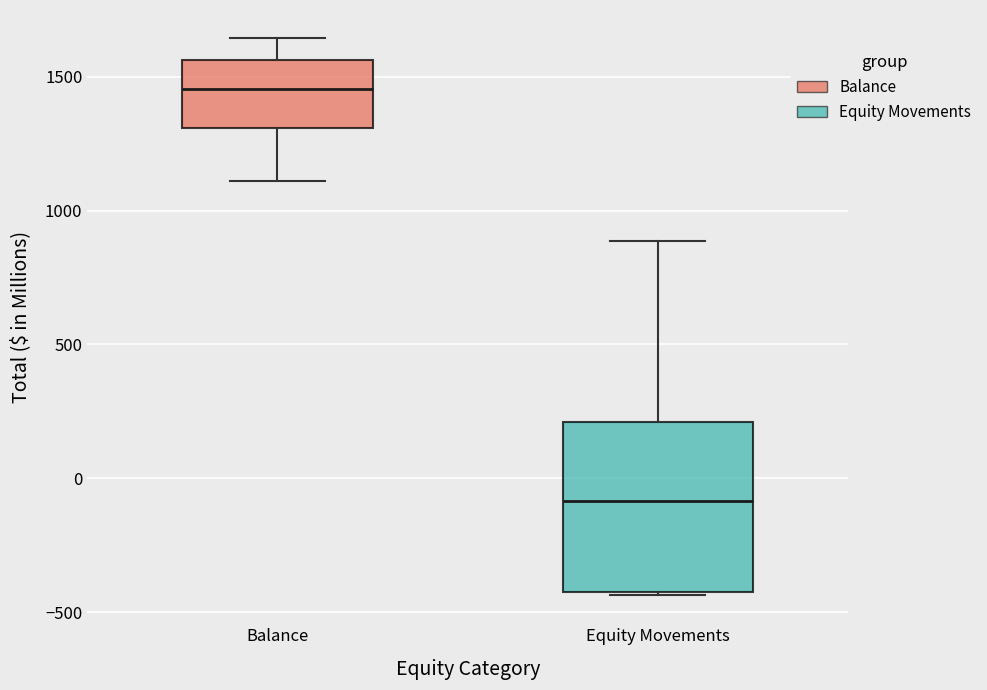

Reading left to right, read every box against the y-axis: the position of its median line, the range the box covers, and the ends of its whiskers. The values are not printed on the chart, so give them approximately, as read against the axis.

Balance: median 1450, box 1300 to 1550, whiskers 1100 to 1650
Equity Movements: median -100, box -400 to 200, whiskers -450 to 900